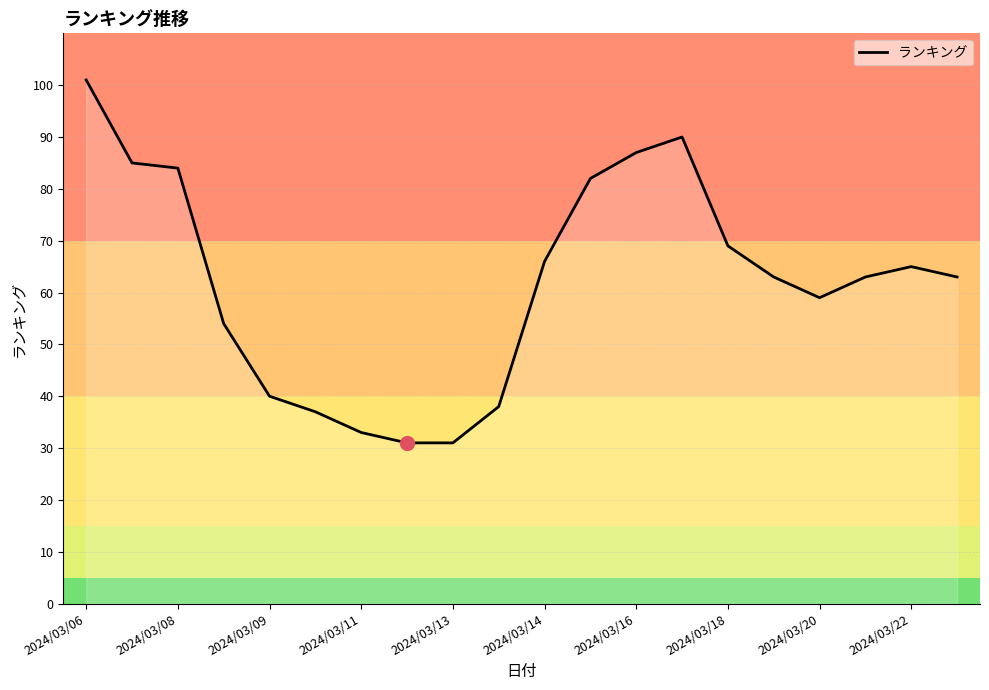

What is the greatest value displayed?

101